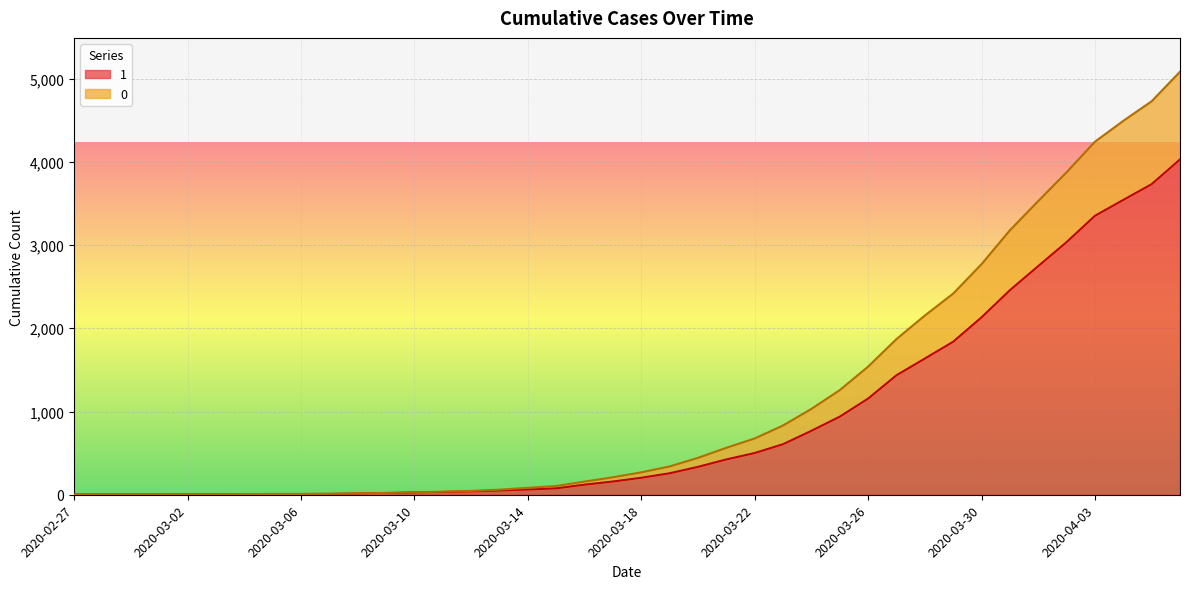

Count the number of data series in this chart.

2